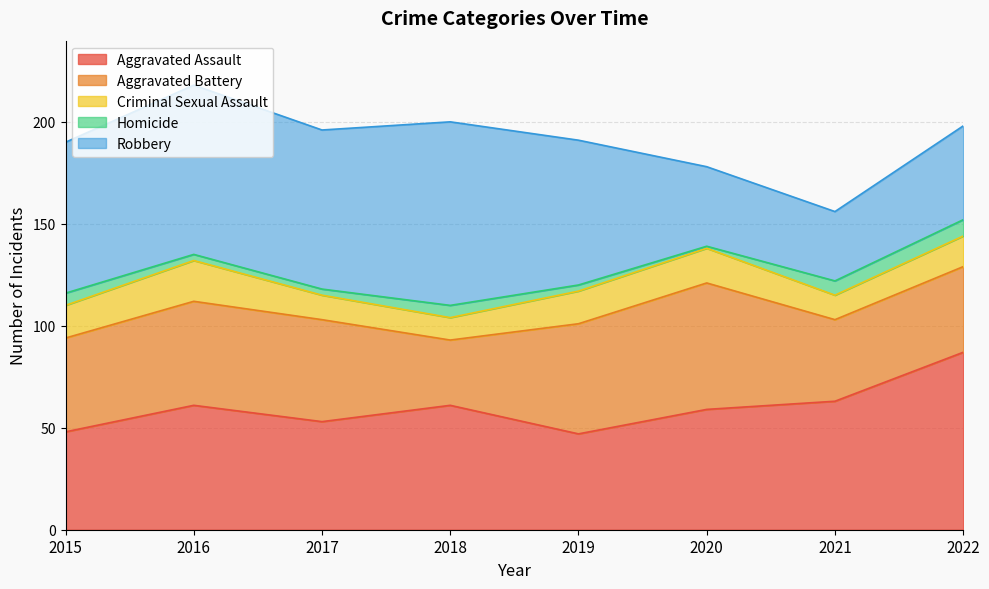

The value of Aggravated Battery at 2018 is 32. True or false?

True